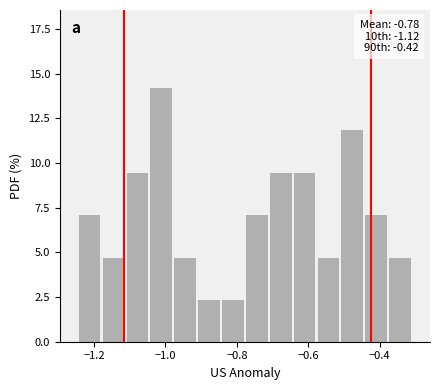

Read against the x-axis, roughly where is the centre of the tallest bar?

-1.02